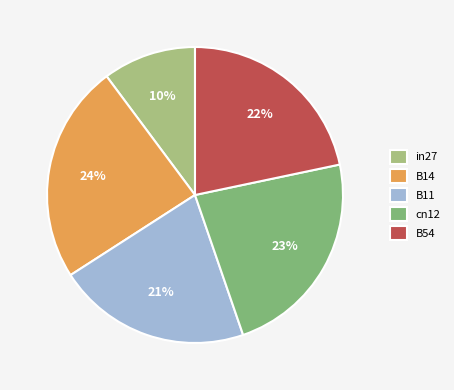

Do B14 and cn12 together represent more than half of the pie?

No